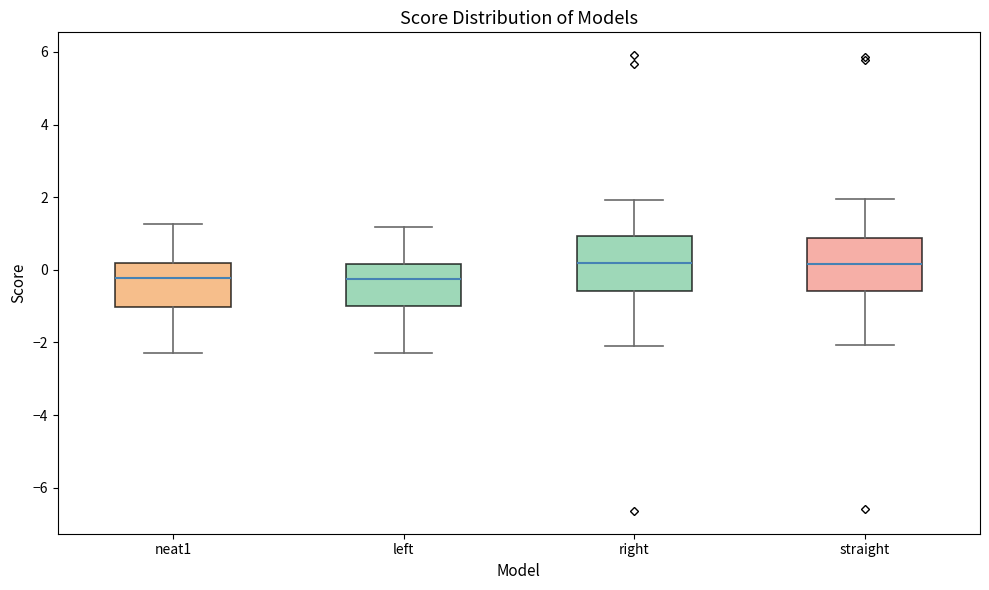

Where does the median line of the box for straight sit on the y-axis? The values are not printed on the chart, so give them approximately, as read against the axis.

0.2